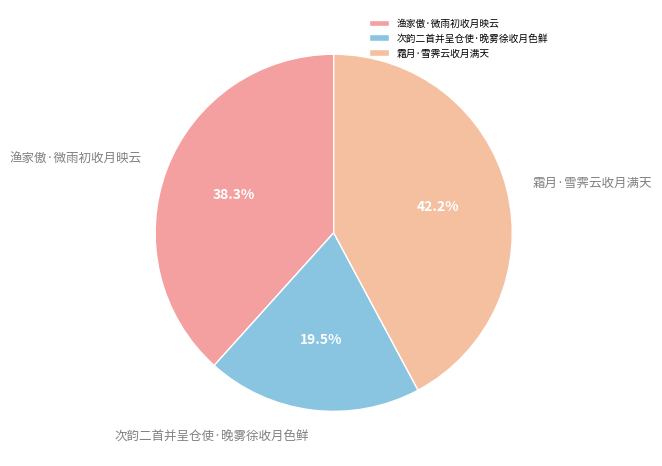

Which slice is the largest?

霜月·雪霁云收月满天